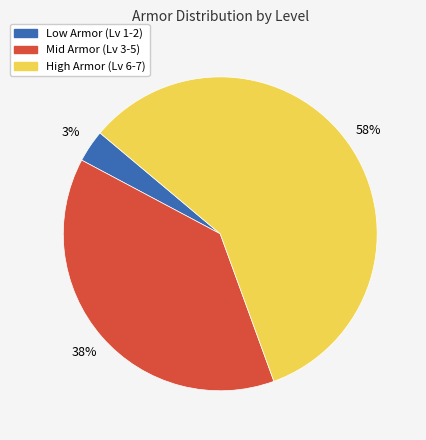

Between Mid Armor (Lv 3-5) and Low Armor (Lv 1-2), which is larger?

Mid Armor (Lv 3-5)